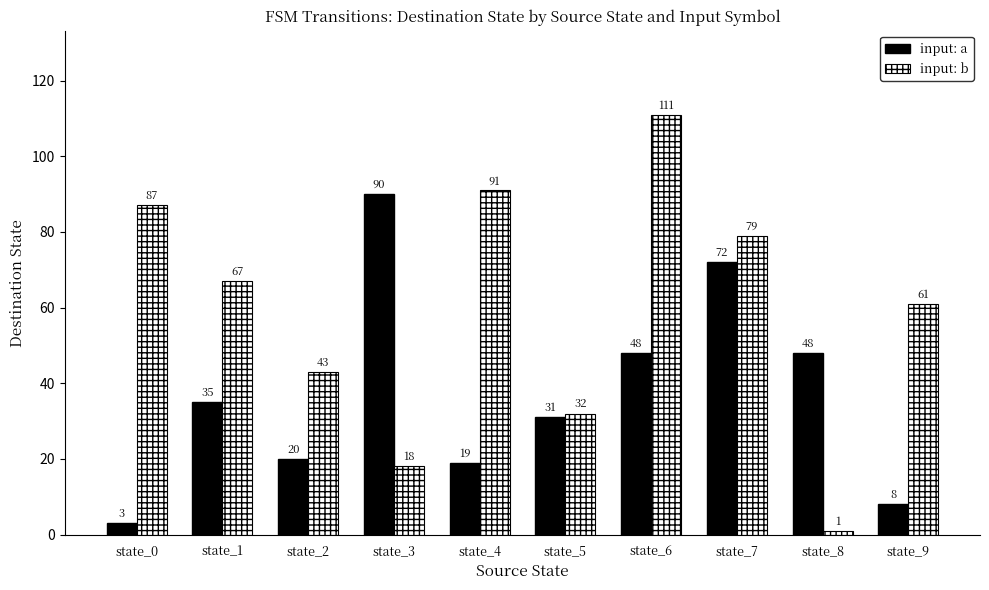

Which series changed the most between state_1 and state_7?

input: a